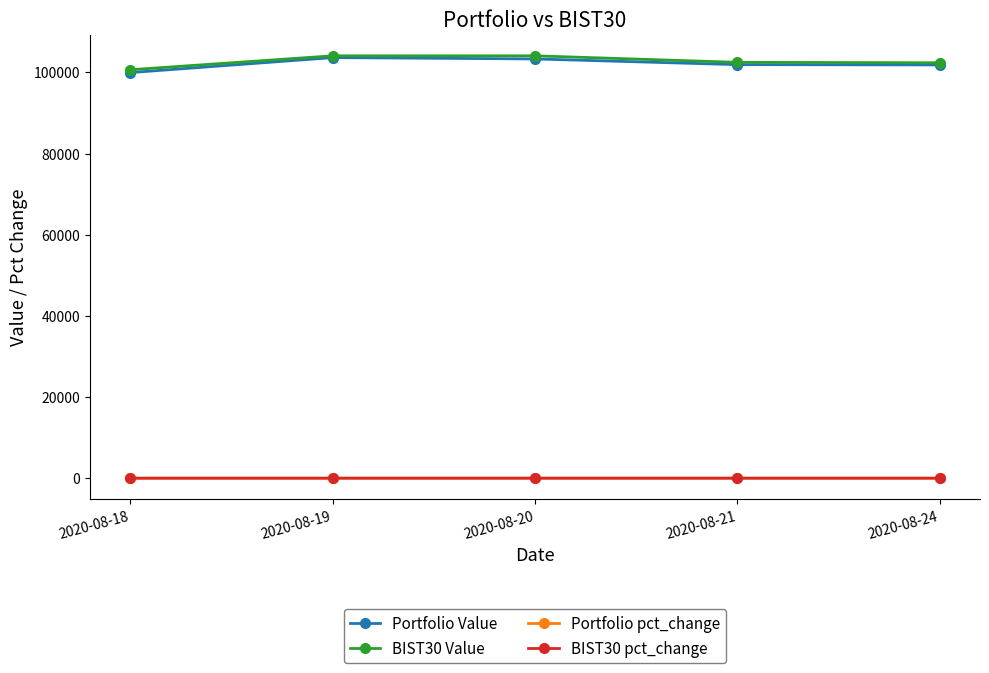

What is the maximum value for Portfolio Value?

103628.1